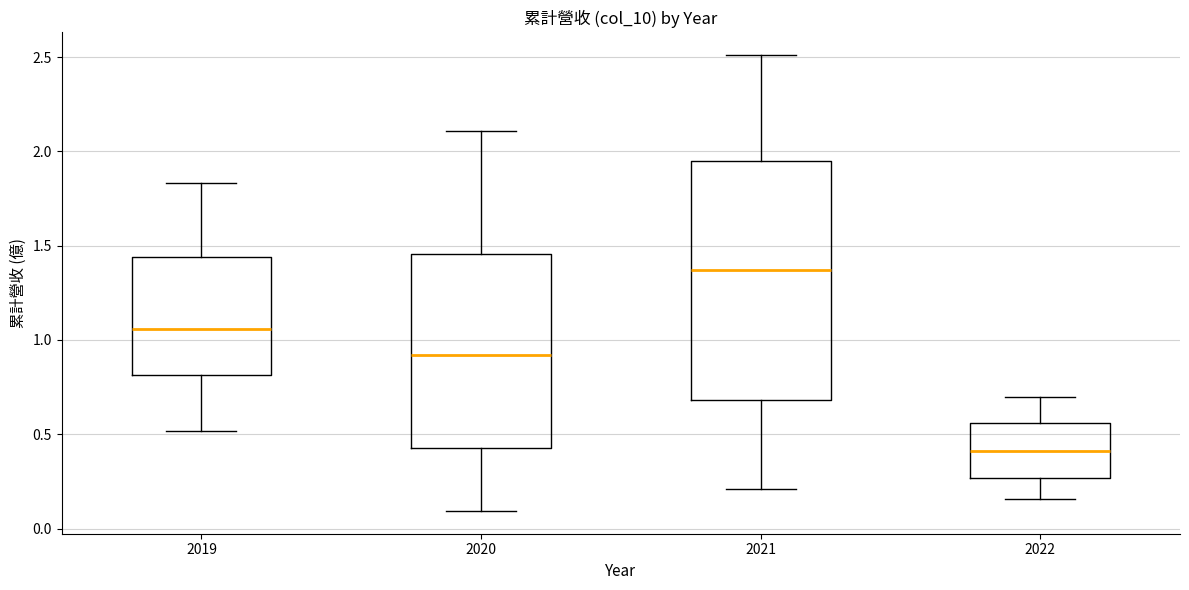

Reading left to right, transcribe this box plot: for each box, give where its median line is, the range the box spans, and where its two whiskers end, as read against the y-axis. The values are not printed on the chart, so give them approximately, as read against the axis.

2019: median 1.05, box 0.80 to 1.45, whiskers 0.50 to 1.85
2020: median 0.90, box 0.45 to 1.45, whiskers 0.10 to 2.10
2021: median 1.35, box 0.70 to 1.95, whiskers 0.20 to 2.50
2022: median 0.40, box 0.25 to 0.55, whiskers 0.15 to 0.70